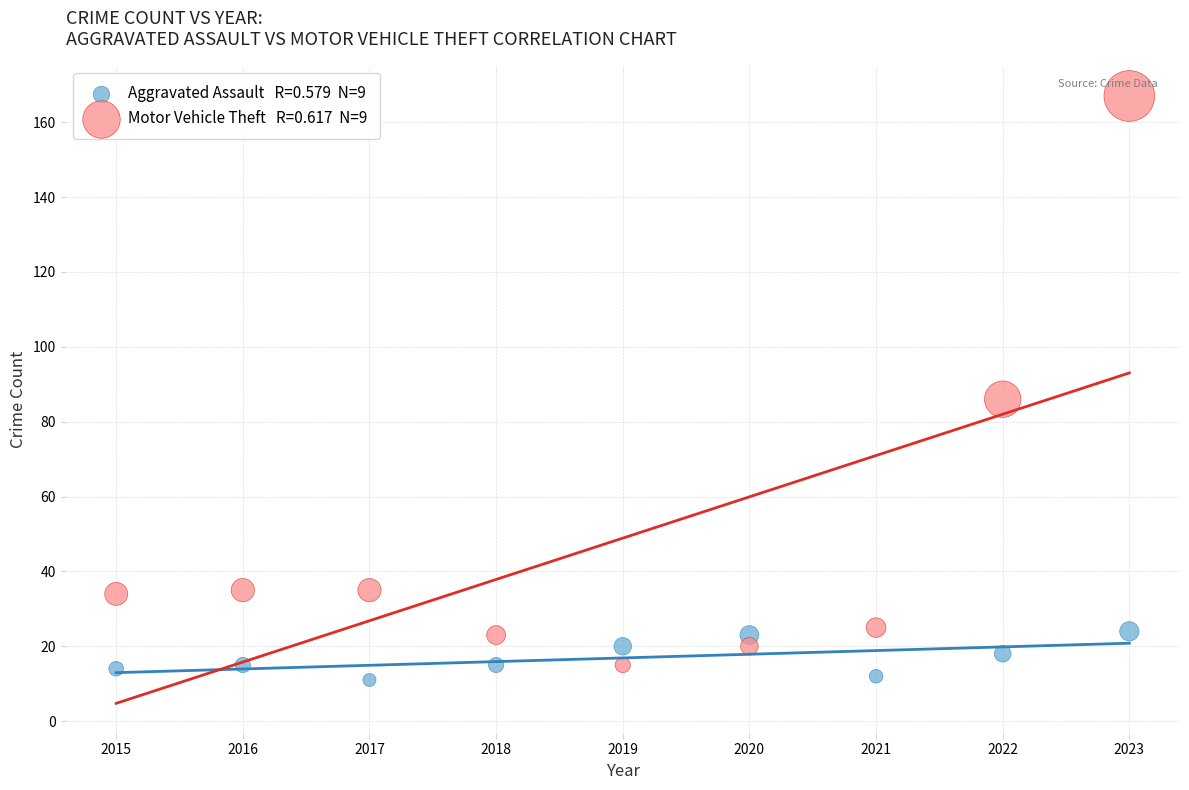

Across all data points, what is the range of Y values (max minus min)?

156